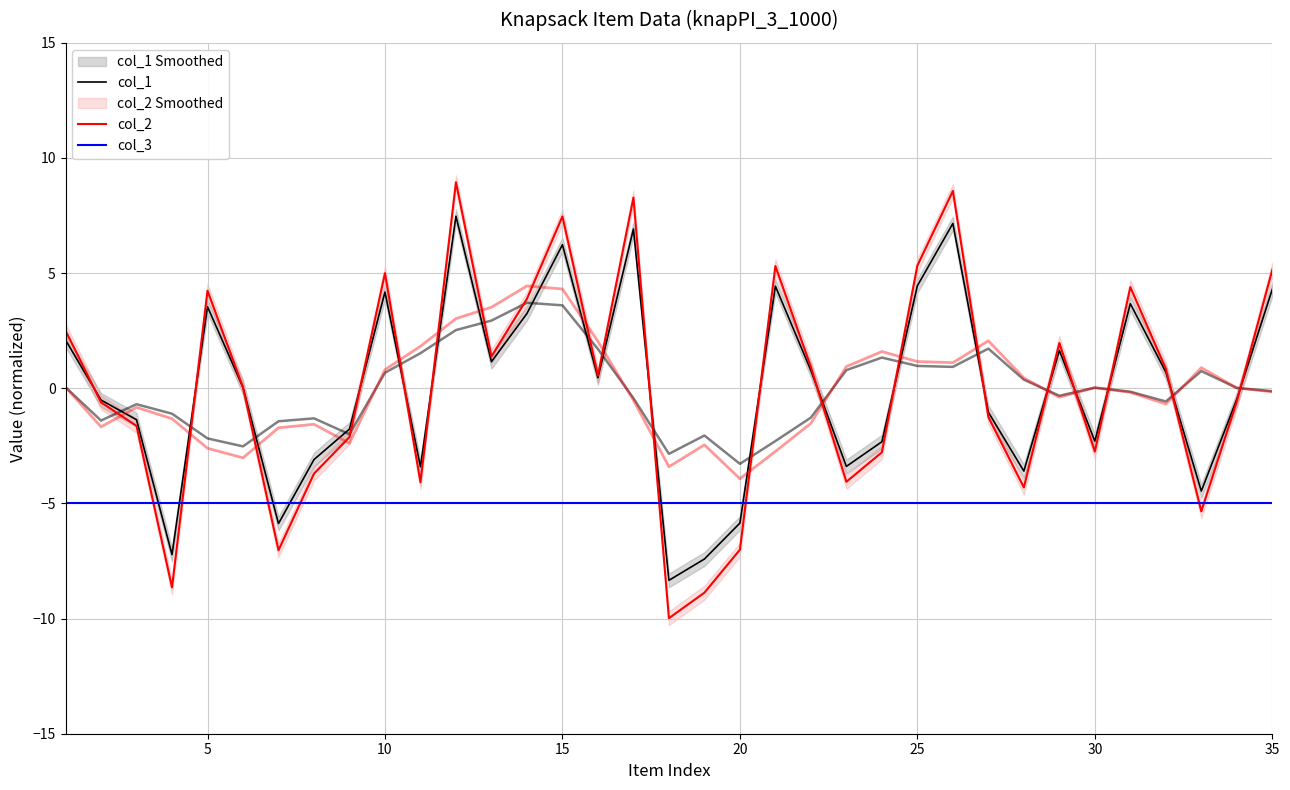

How many data points does each series have?

35